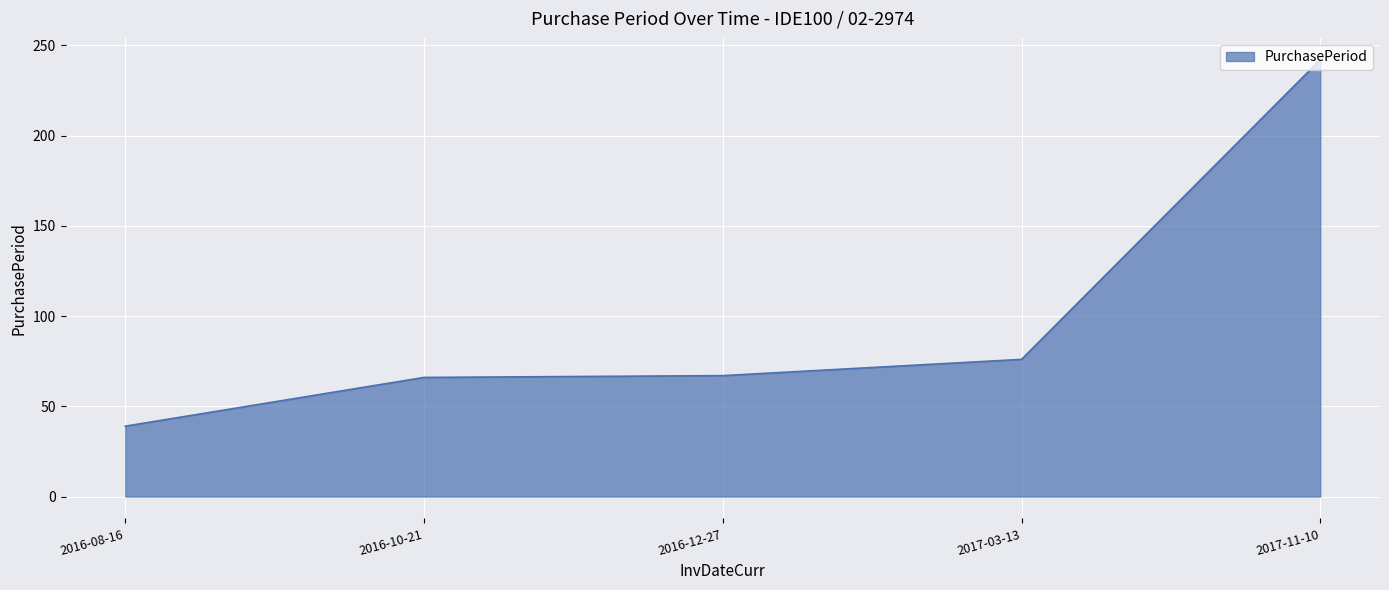

True or false: the data shows 242 at 2017-11-10.

True